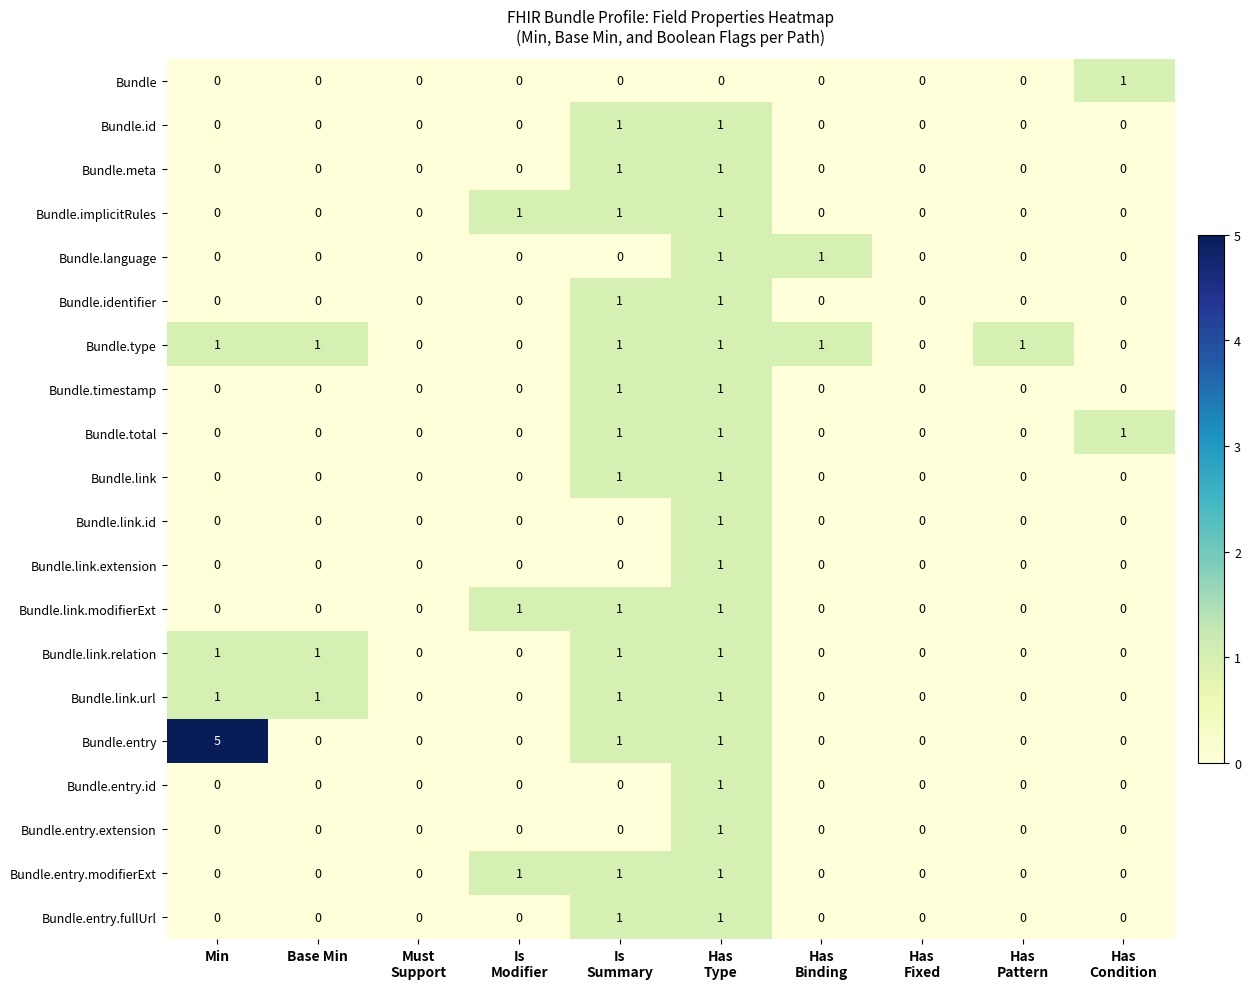

Count the number of categories in the chart.

10